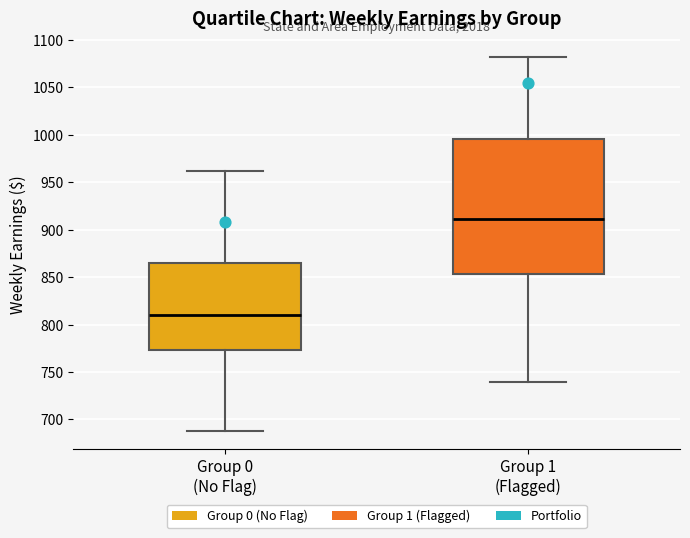

Where does the median line of the box for Group 1 (Flagged) sit on the y-axis? The values are not printed on the chart, so give them approximately, as read against the axis.

910